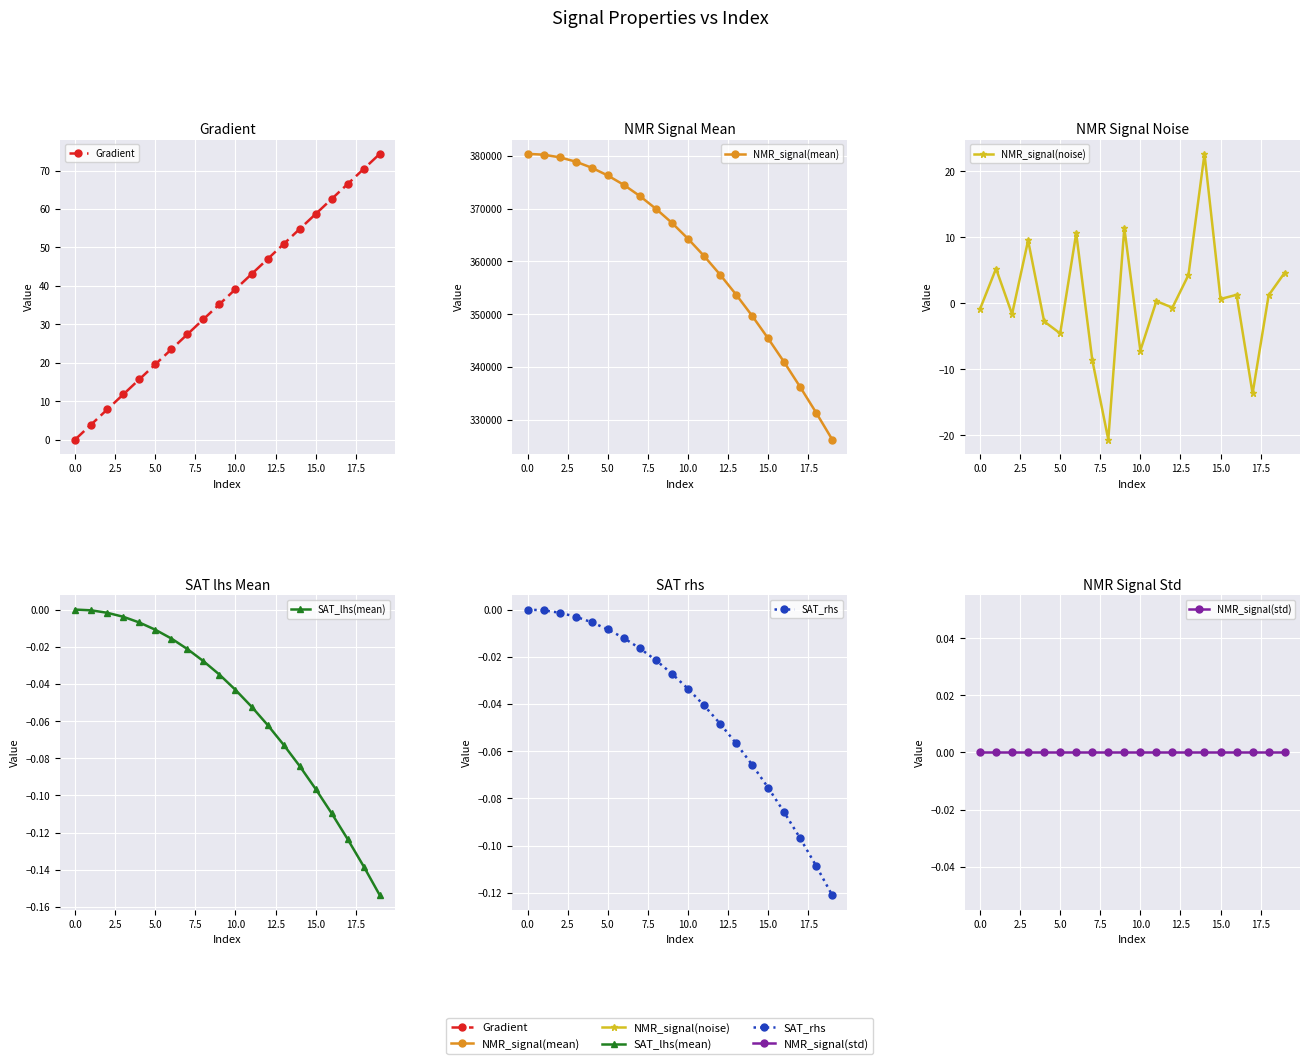

What is the smallest value displayed?

-20.6